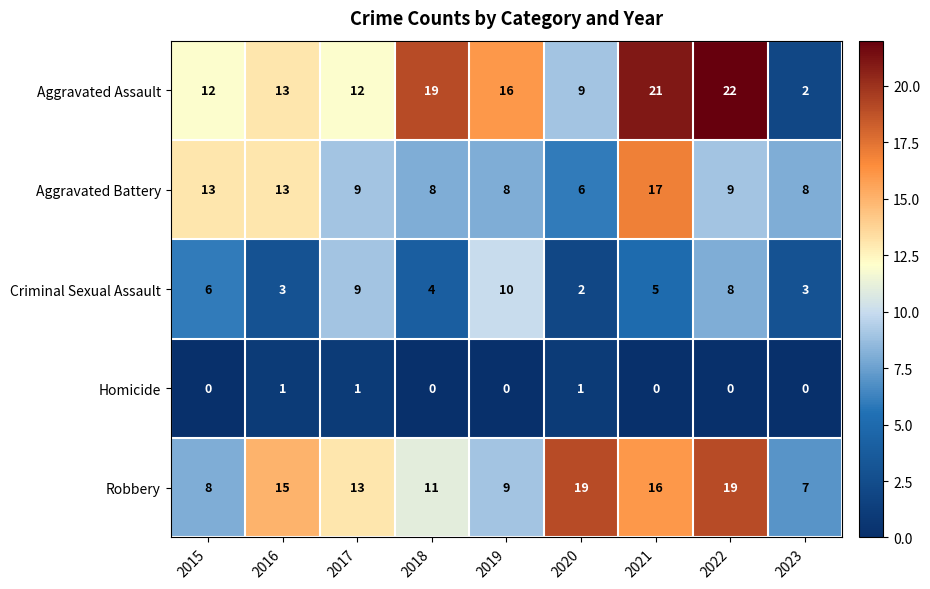

Read the Criminal Sexual Assault value at 2021.

5